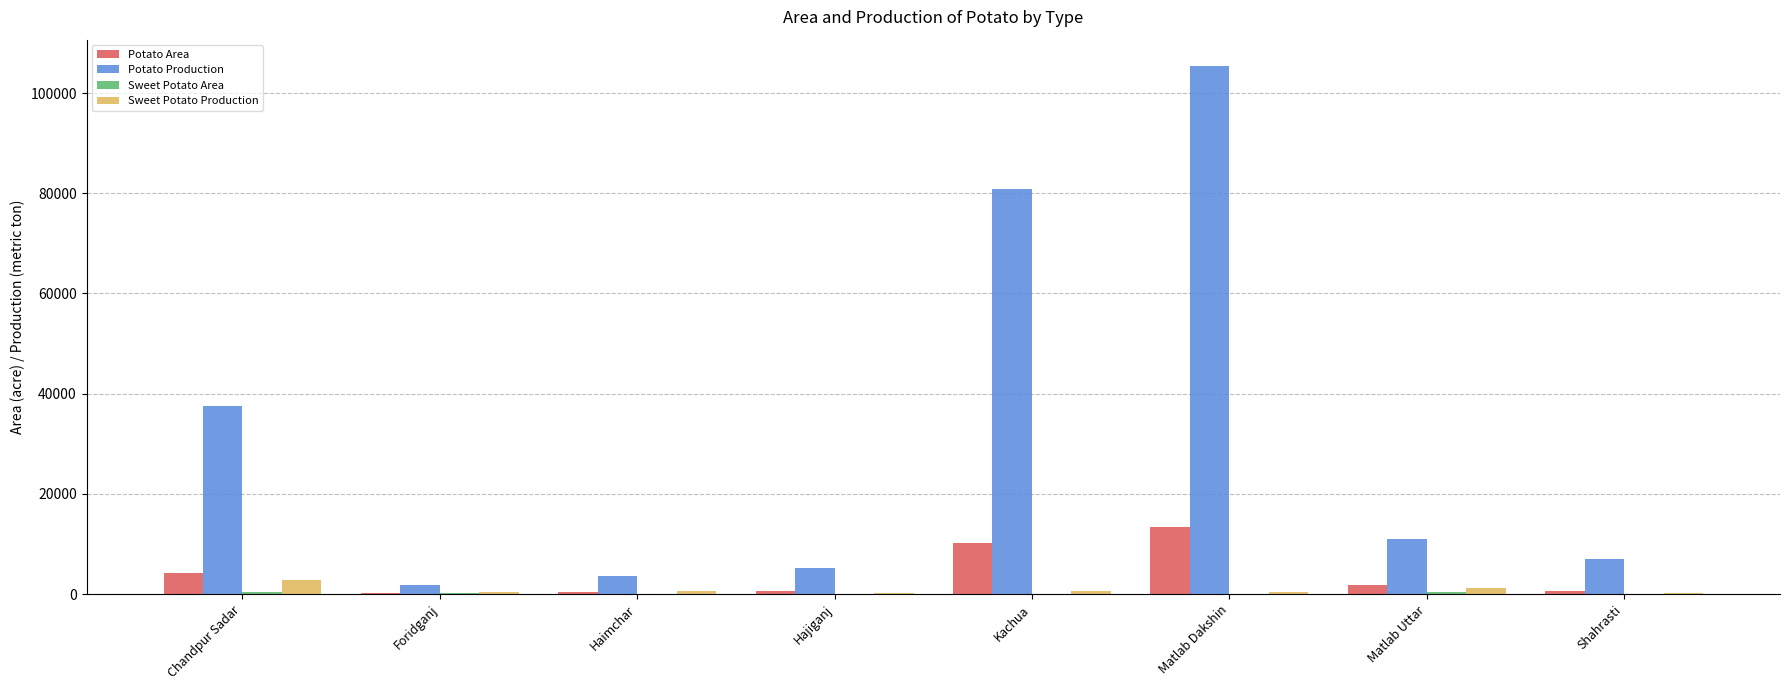

Is the value of Potato Production at Matlab Dakshin greater than the value of Sweet Potato Production at Foridganj?

Yes